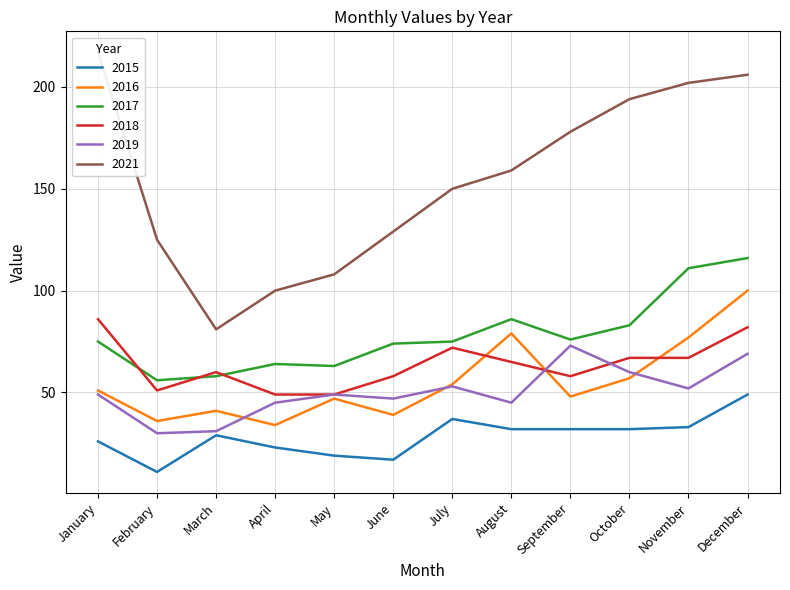

How many data points in 2017 are above 75?

5